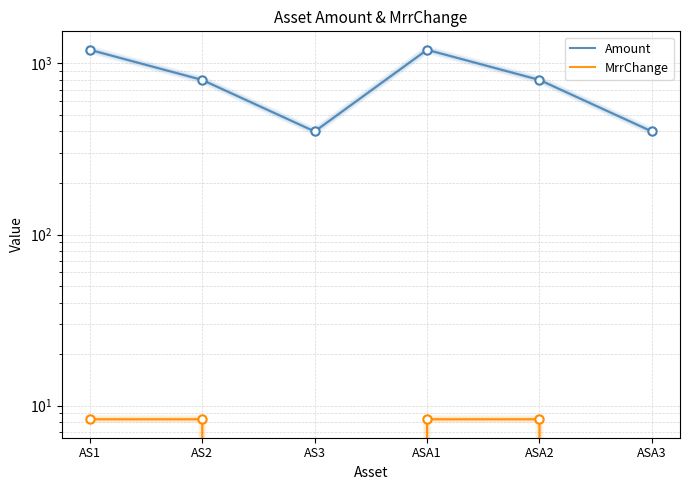

How many Amount values are between 400 and 1200?

6